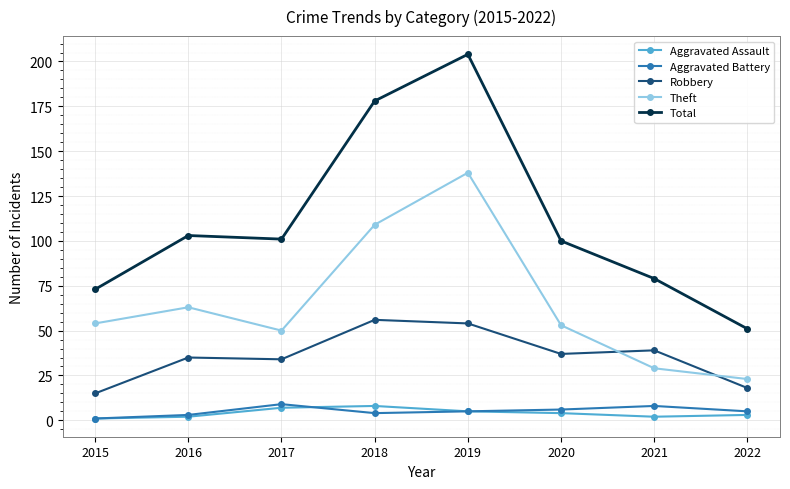

The value of Robbery at 2018 is 97. True or false?

False